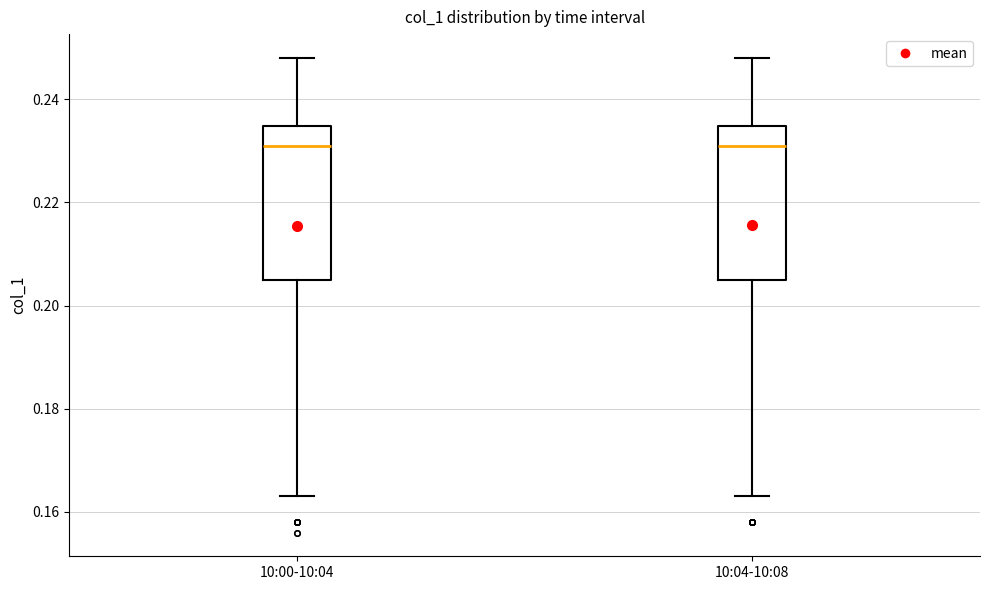

Reading left to right, transcribe this box plot: for each box, give where its median line is, the range the box spans, and where its two whiskers end, as read against the y-axis. The values are not printed on the chart, so give them approximately, as read against the axis.

10:00-10:04: median 0.232, box 0.206 to 0.234, whiskers 0.164 to 0.248
10:04-10:08: median 0.232, box 0.206 to 0.234, whiskers 0.164 to 0.248